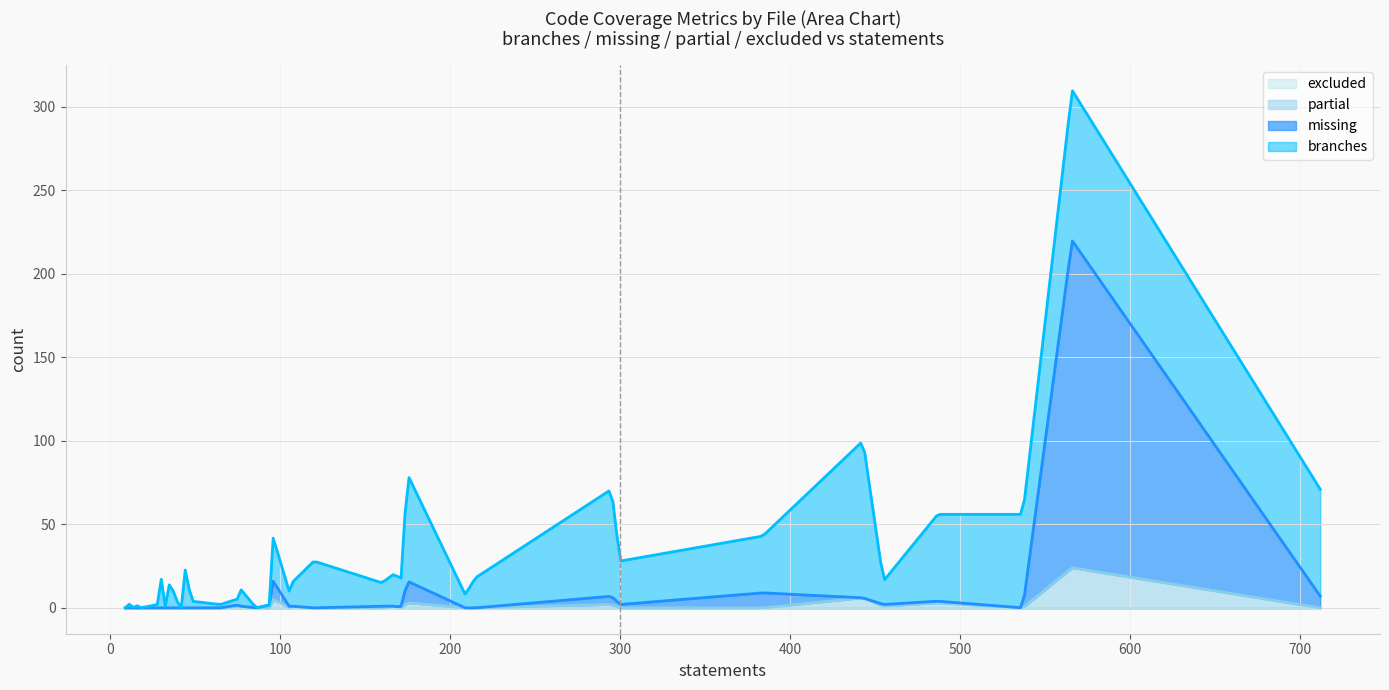

Does the chart have visible grid lines?

Yes